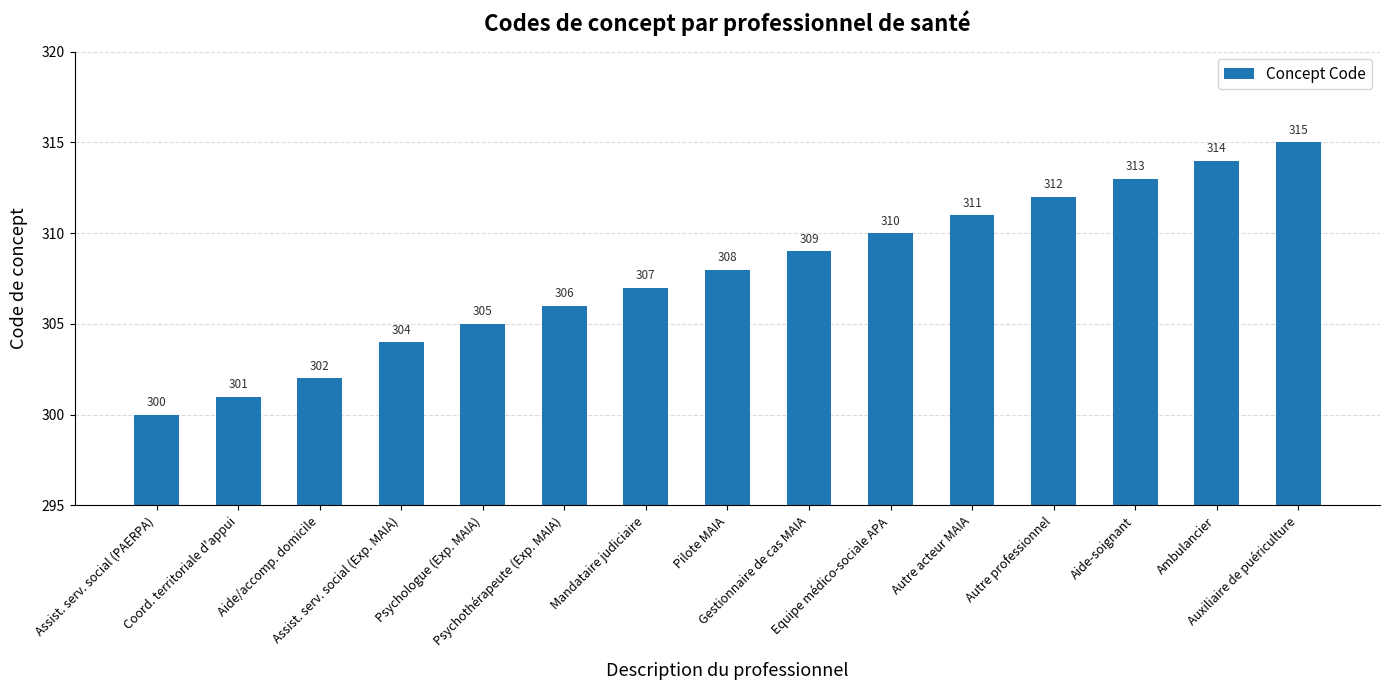

What is the sum of the values at Autre professionnel and Ambulancier?

626